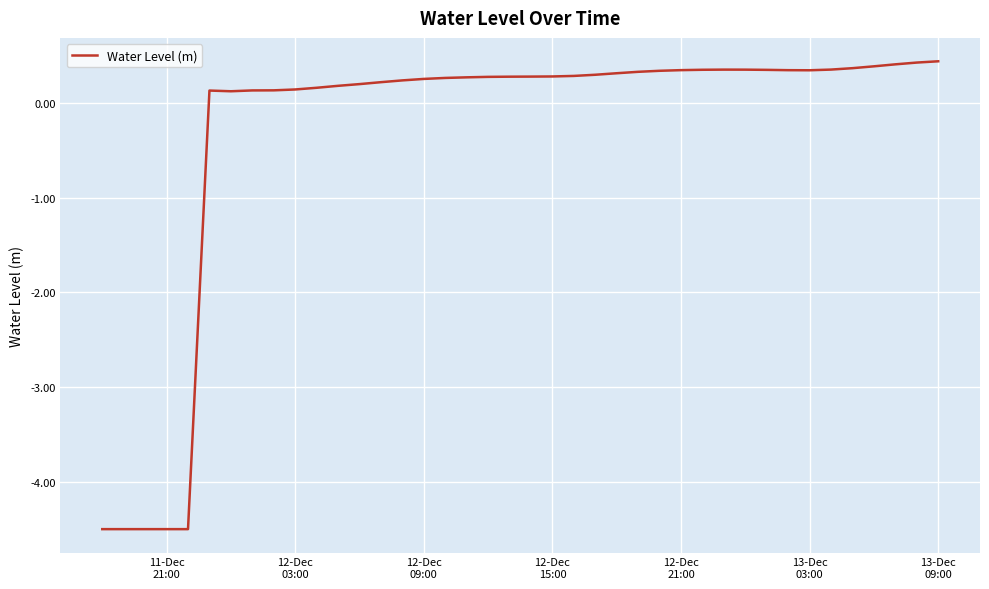

What is the difference between the maximum and minimum values?

4.9